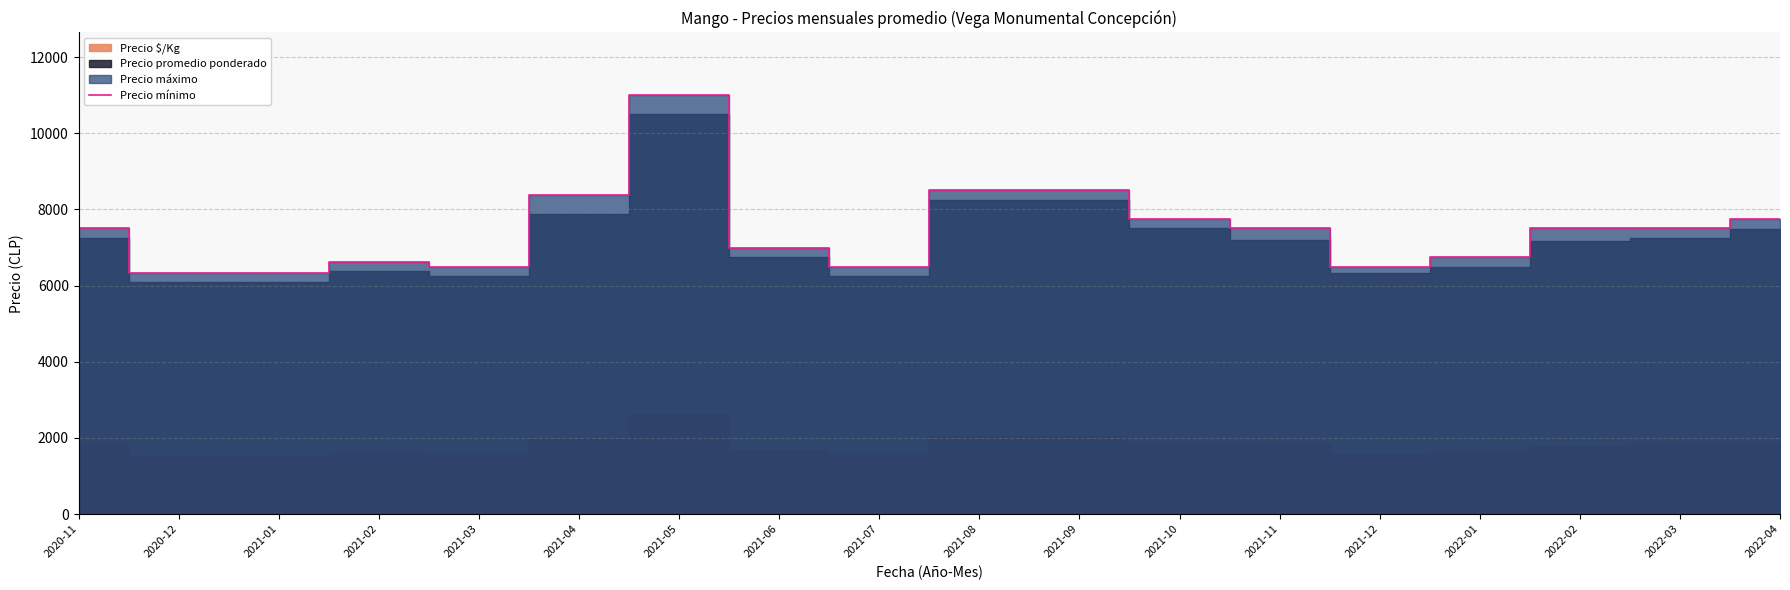

At which label is the value closest to 8666?

2021-08